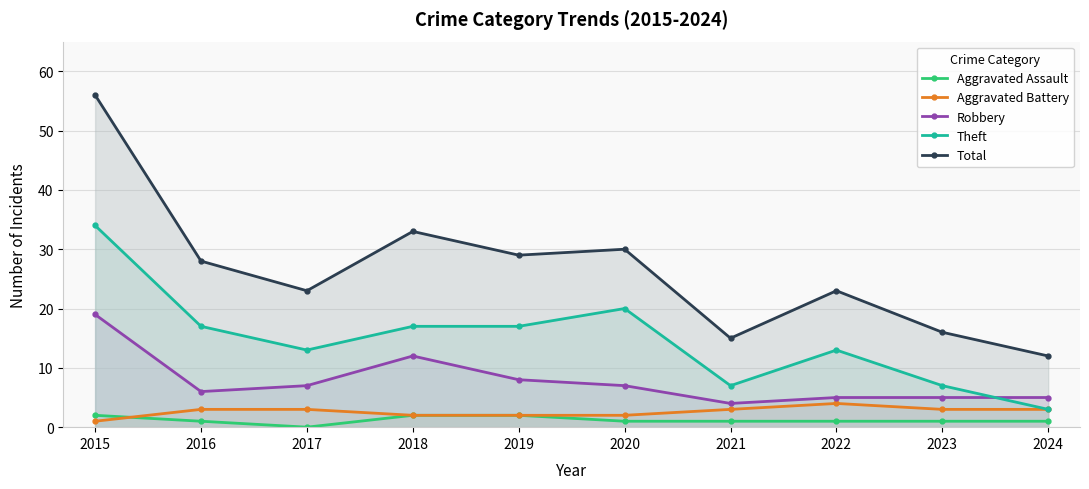

How many categories are shown in the chart?

10